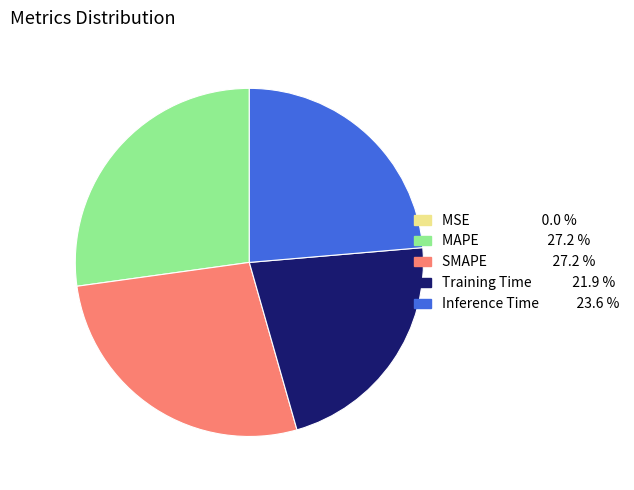

Between Training Time and Inference Time, which is larger?

Inference Time